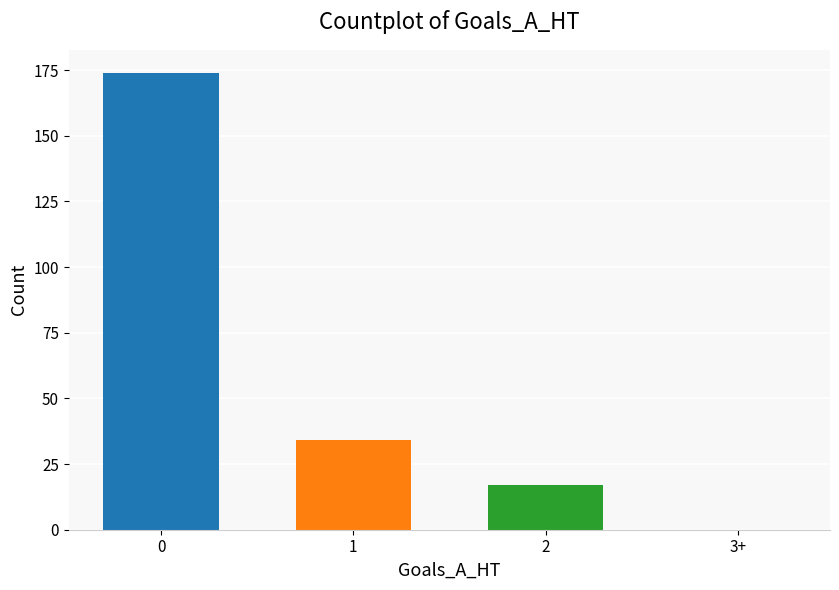

Reading left to right, transcribe all the data shown in this chart.

0: 174
1: 34
2: 17